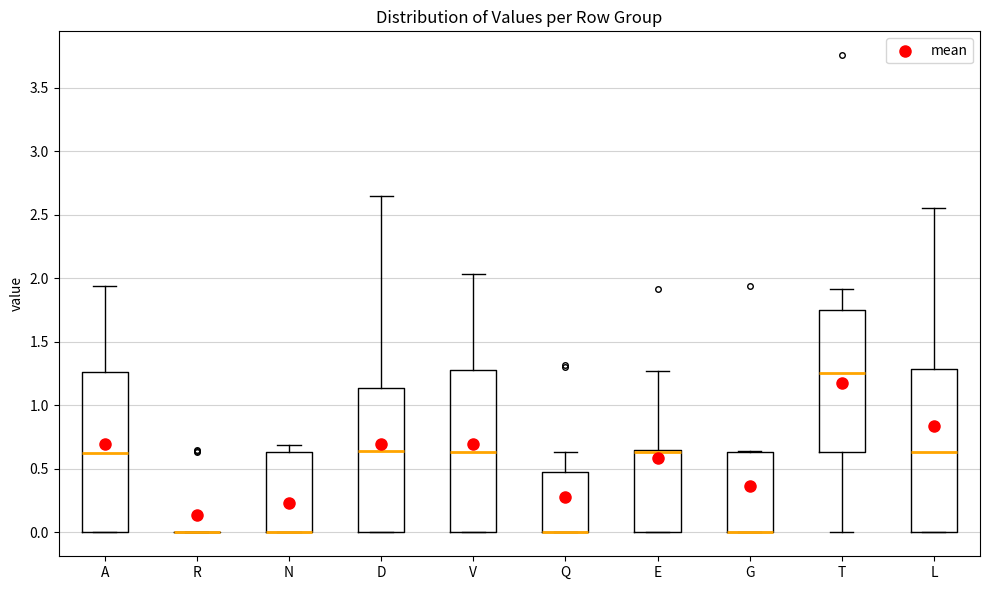

Where is the upper edge of the box for G on the y-axis? The values are not printed on the chart, so give them approximately, as read against the axis.

0.65